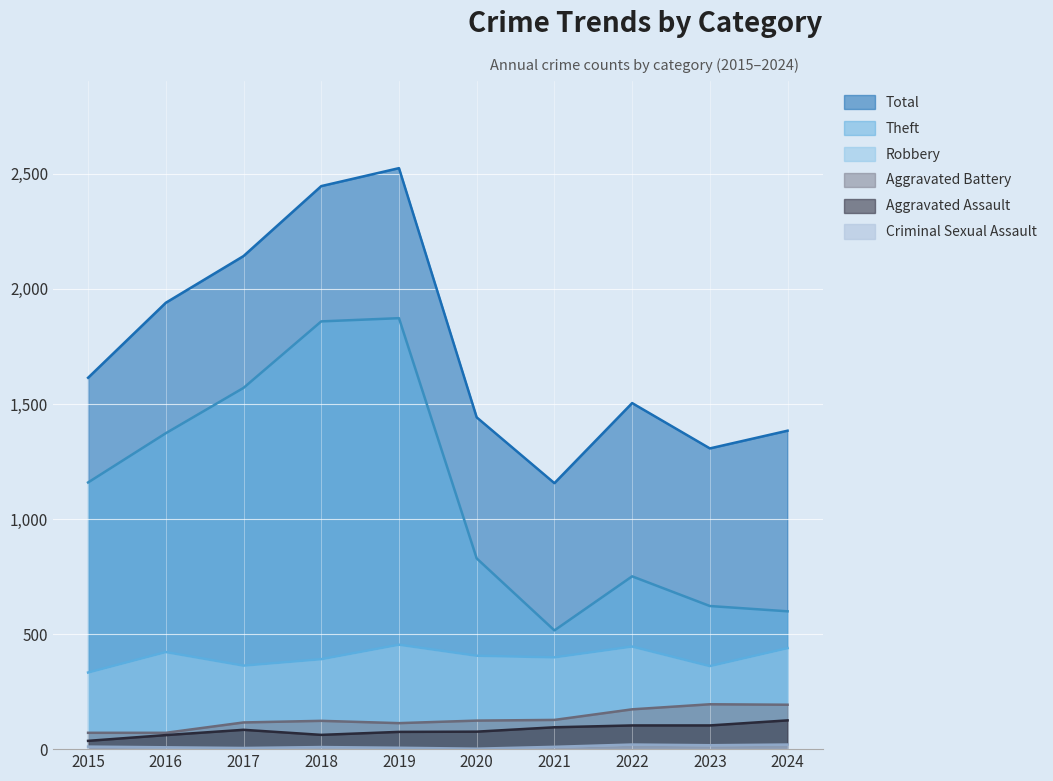

The Theft series shows 622 at 2023. True or false?

True